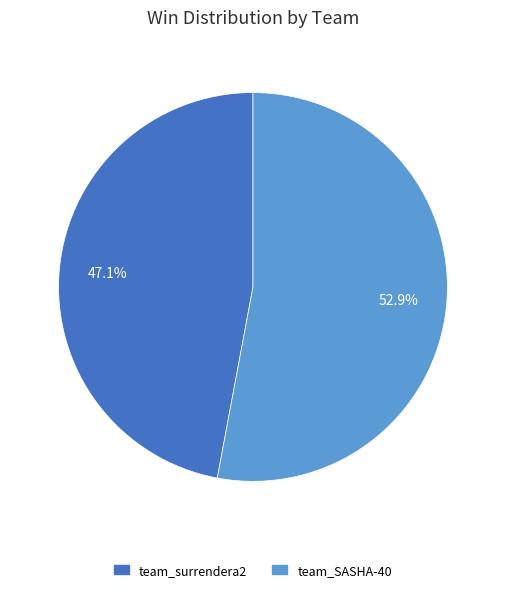

Which has a higher value, team_SASHA-40 or team_surrendera2?

team_SASHA-40